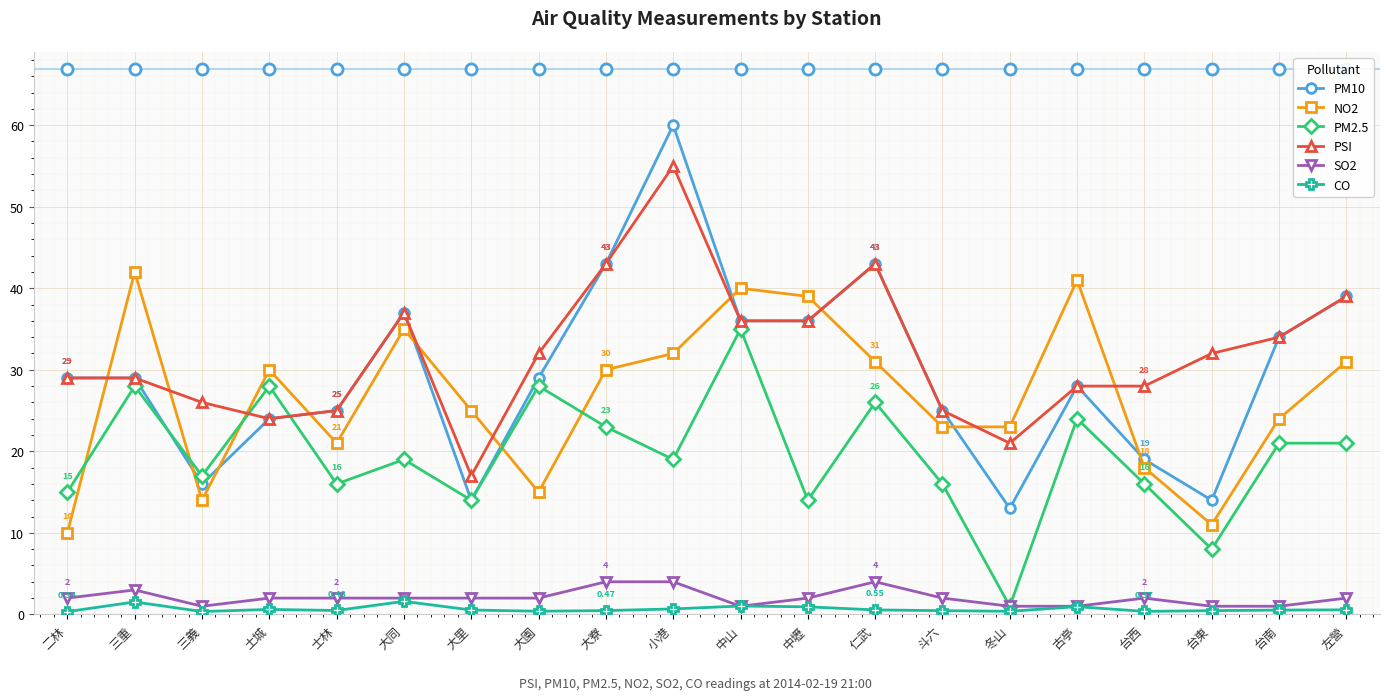

Which series has the largest range (max minus min)?

PM10